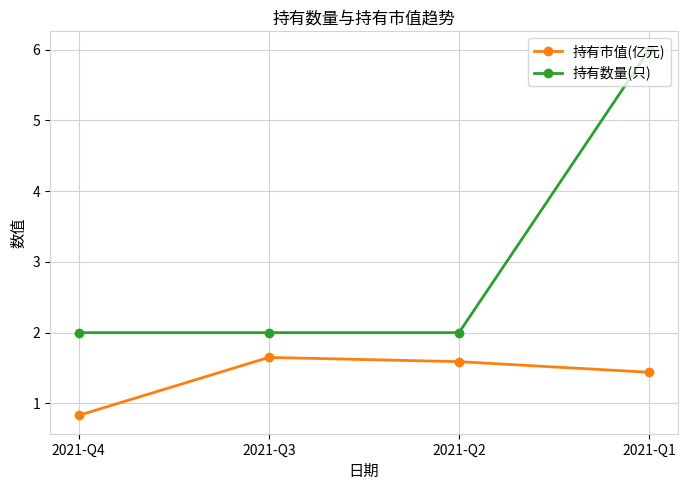

Which category has the highest value across all series?

2021-Q1